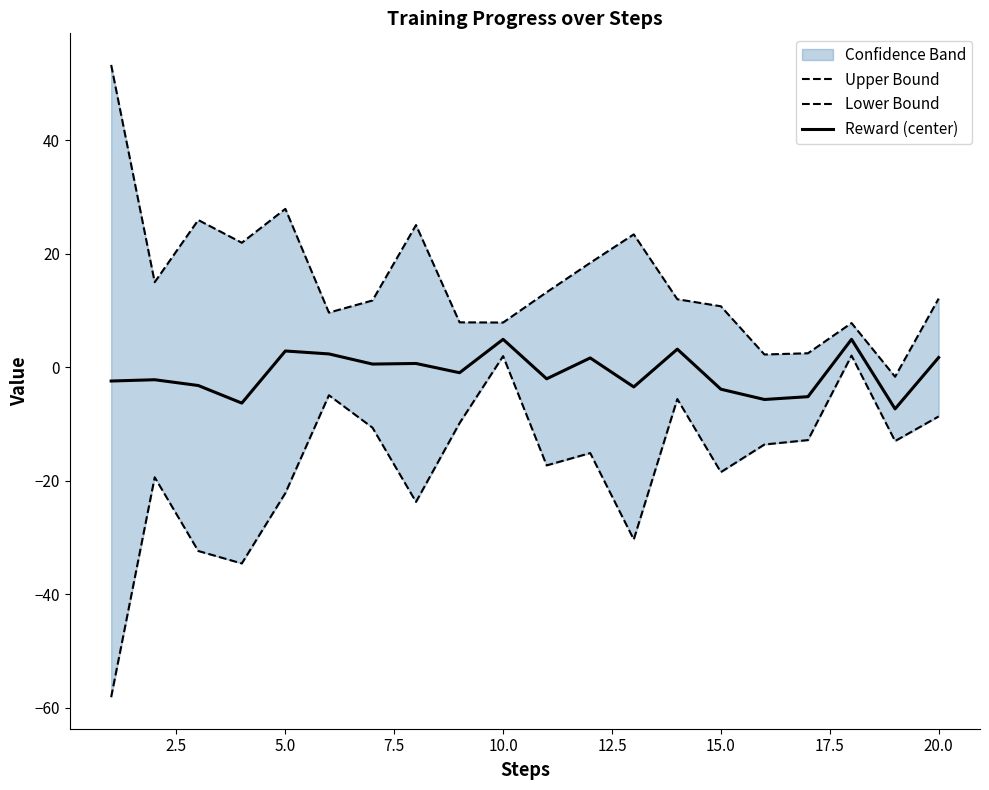

Is it true that Reward (center) equals 4.9 at 10.0?

True